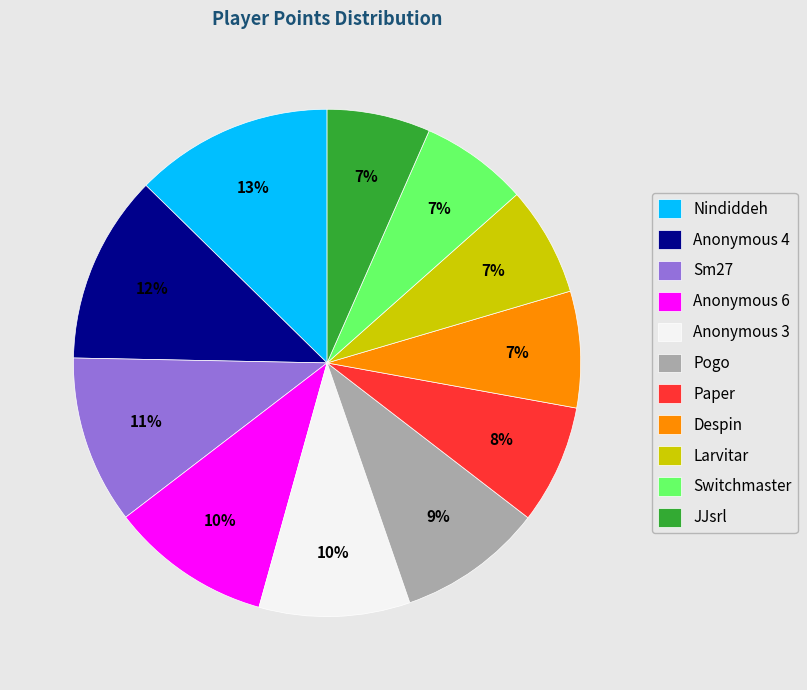

Which has a higher value, Sm27 or Anonymous 3?

Sm27